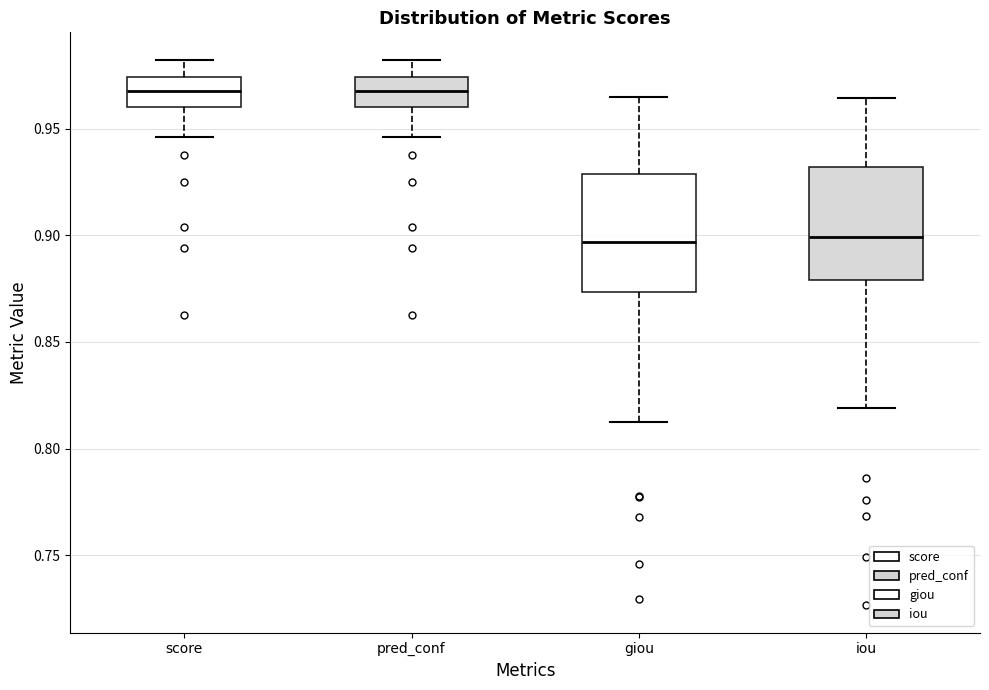

Reading left to right, read every box against the y-axis: the position of its median line, the range the box covers, and the ends of its whiskers. The values are not printed on the chart, so give them approximately, as read against the axis.

score: median 0.970, box 0.960 to 0.975, whiskers 0.945 to 0.980
pred_conf: median 0.970, box 0.960 to 0.975, whiskers 0.945 to 0.980
giou: median 0.895, box 0.875 to 0.930, whiskers 0.815 to 0.965
iou: median 0.900, box 0.880 to 0.930, whiskers 0.820 to 0.965